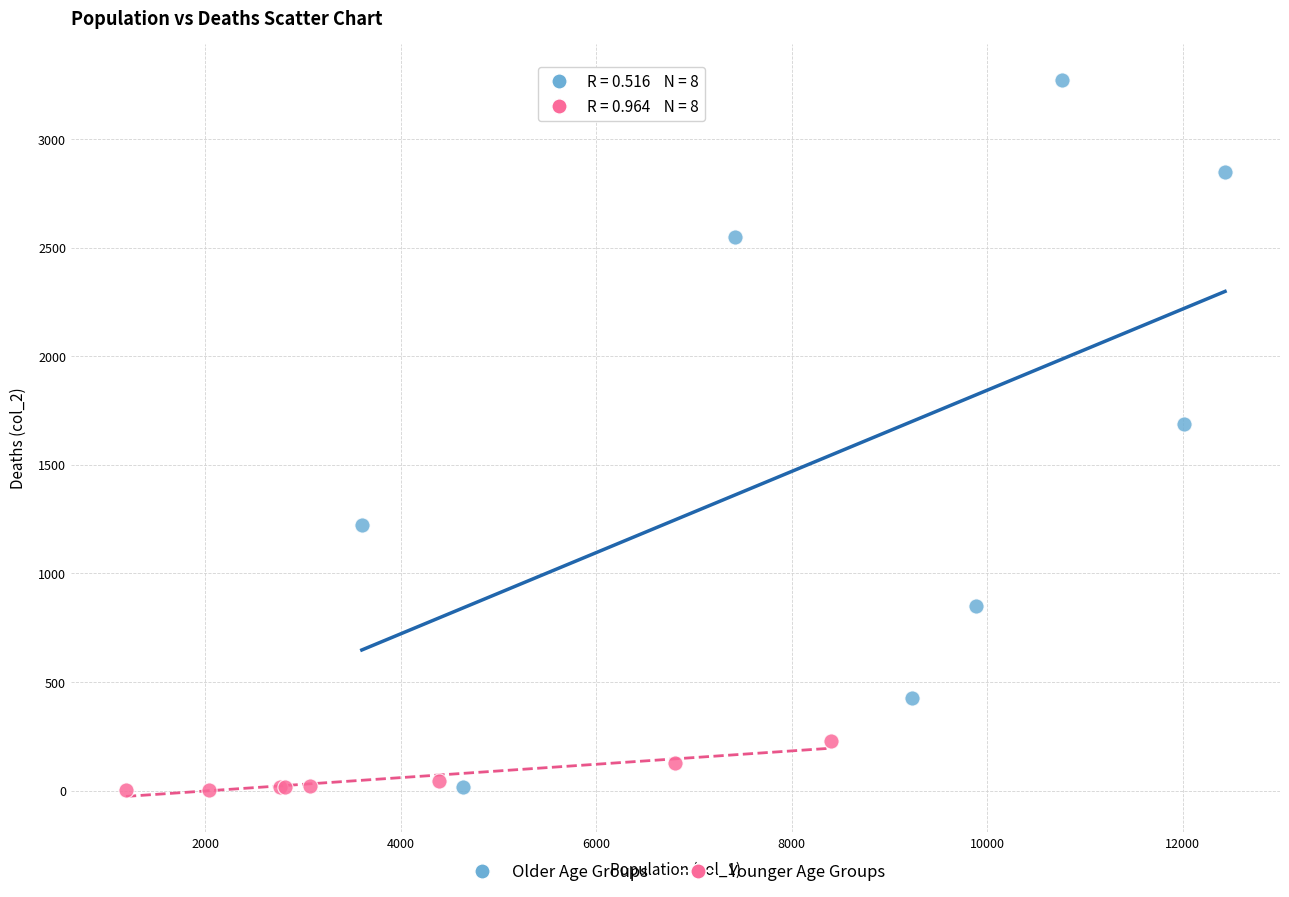

Which series has the largest Y range (max minus min)?

Older Age Groups